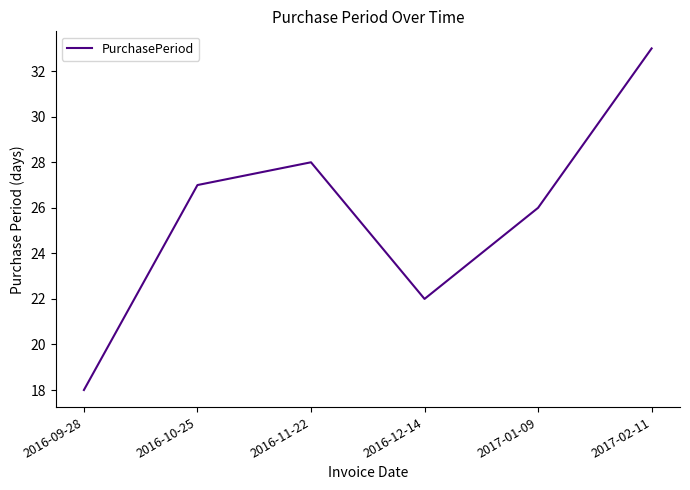

What is the sum of the values at 2016-09-28 and 2016-12-14?

40